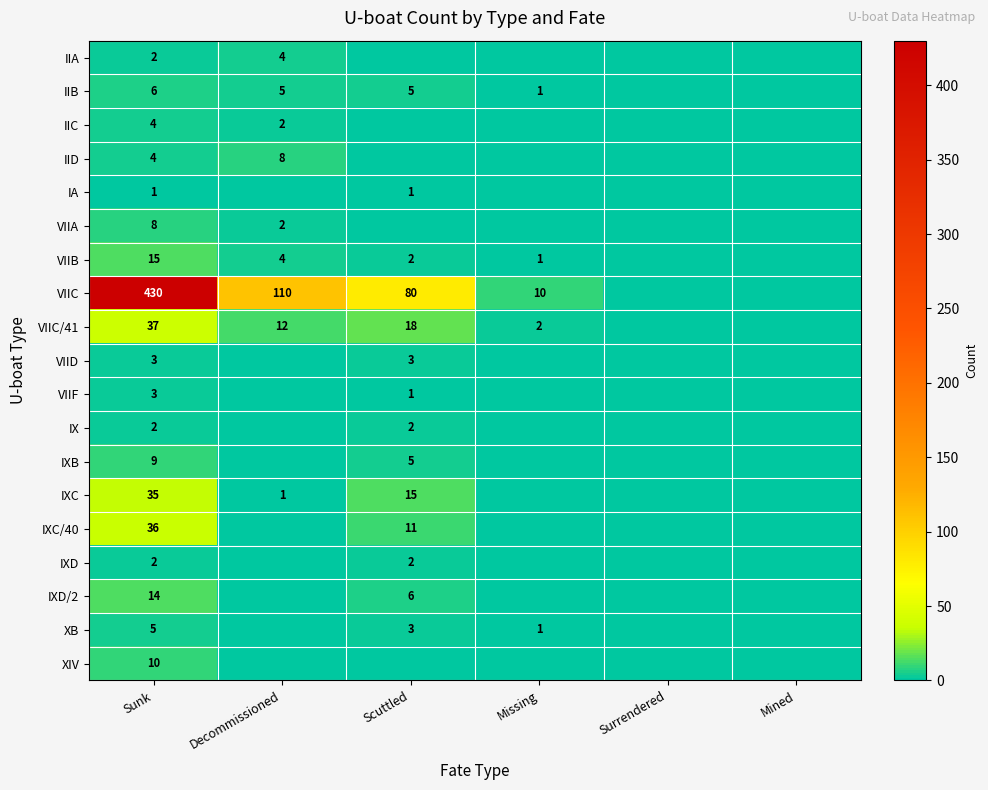

The XB series shows 3 at Scuttled. True or false?

True